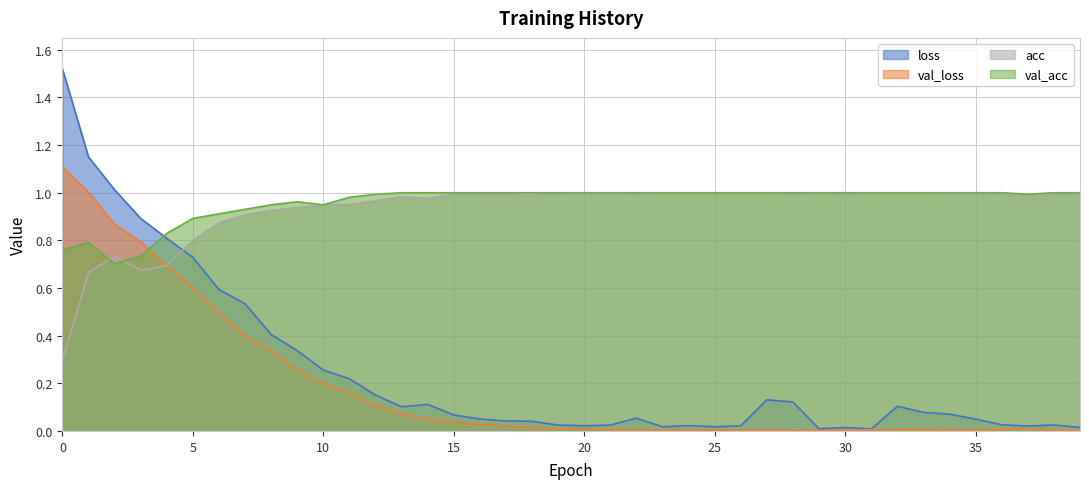

What are all the series names shown in the legend?

loss, val_loss, acc, val_acc